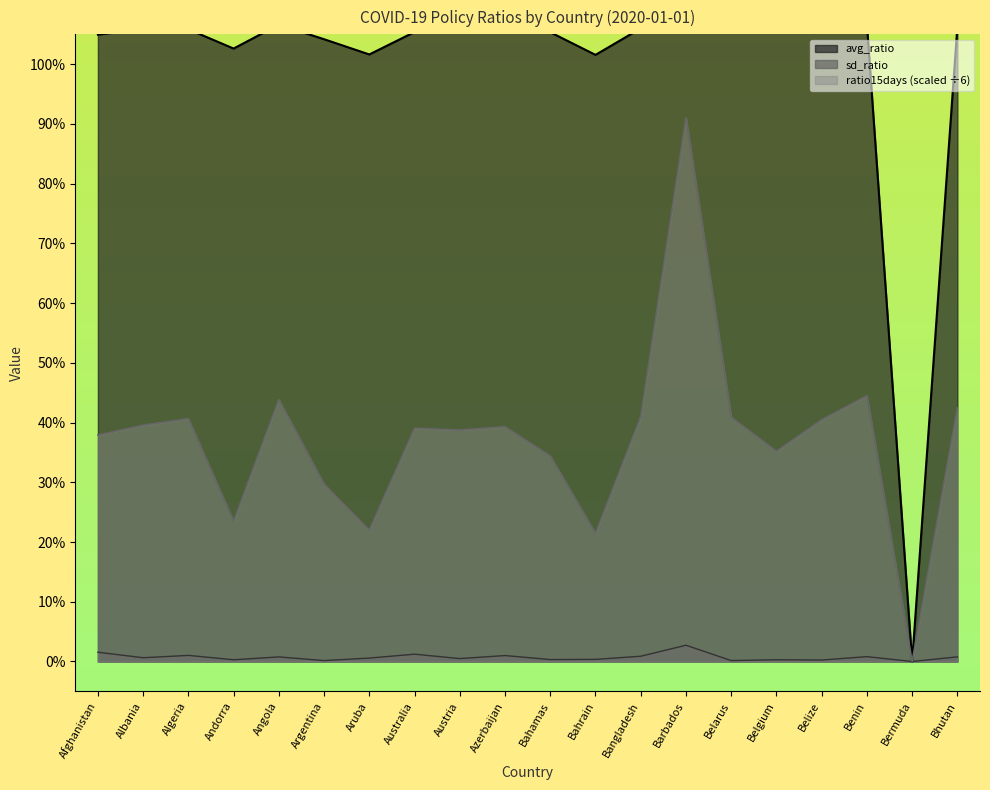

How many series are shown in this chart?

3